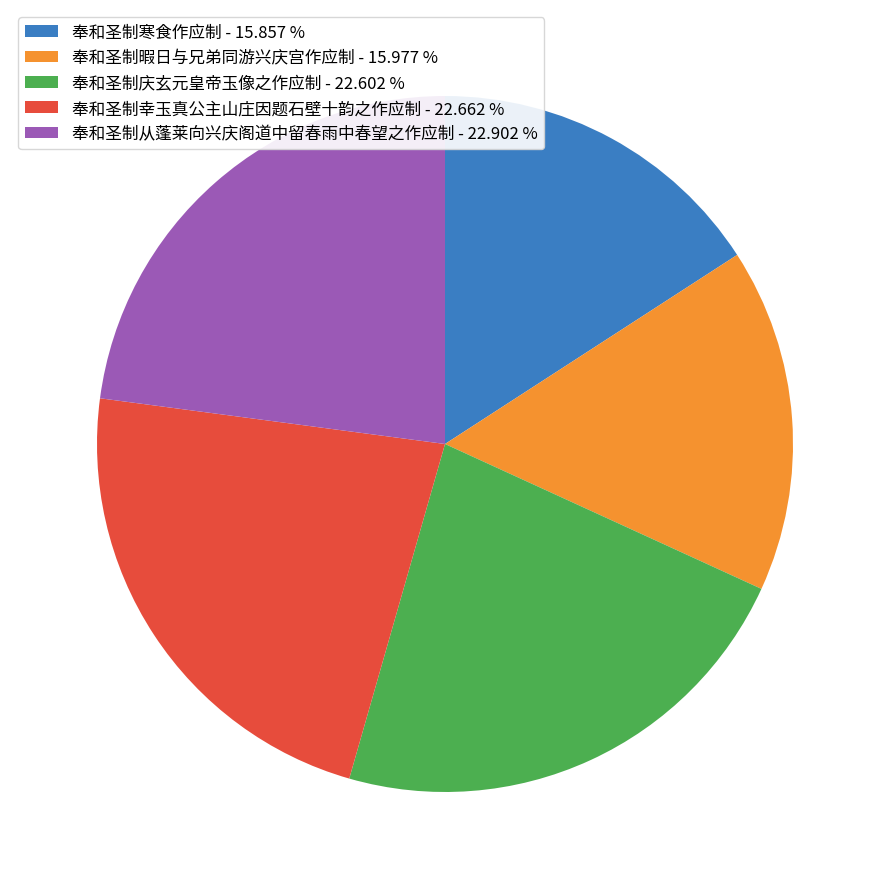

Combined, do 奉和圣制从蓬莱向兴庆阁道中留春雨中春望之作应制 - 22.902 % and 奉和圣制庆玄元皇帝玉像之作应制 - 22.602 % account for over 50%?

No